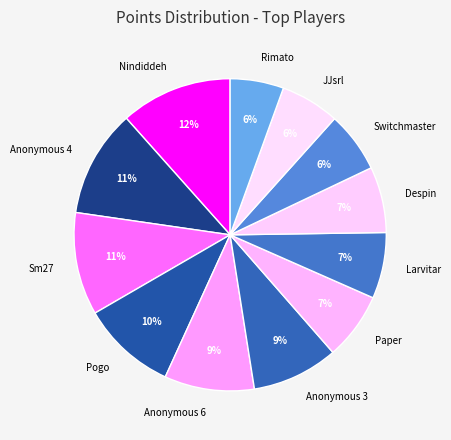

To the nearest percent, what is the average slice percentage?

8%